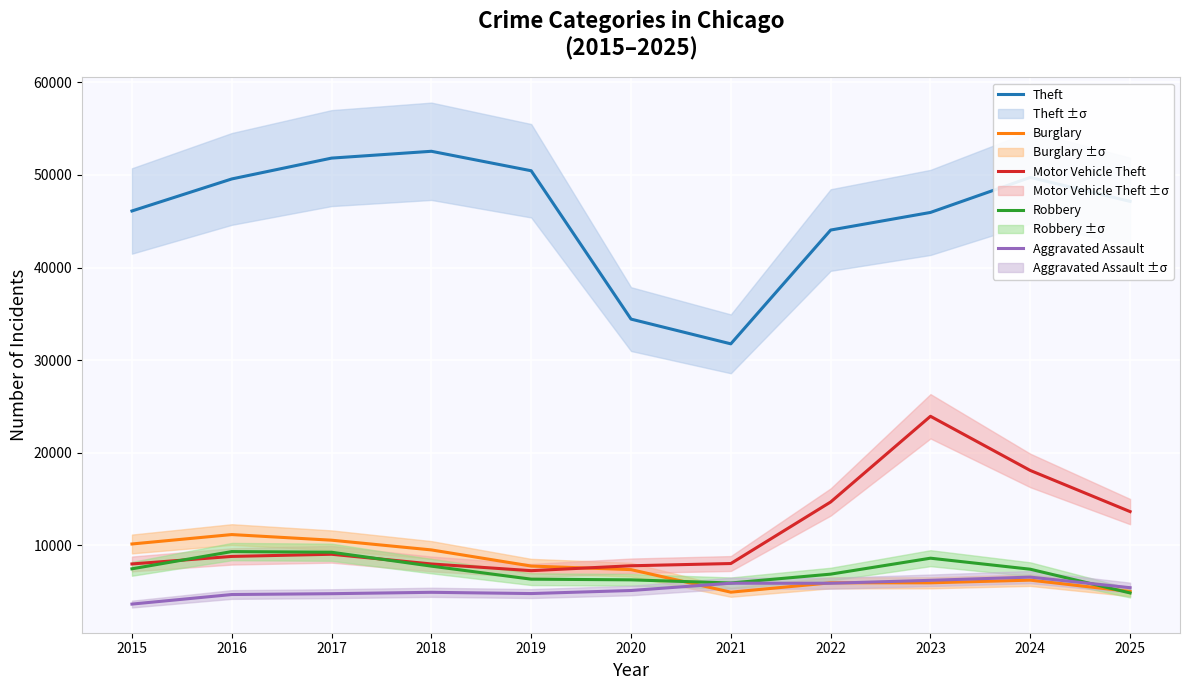

At which category does Motor Vehicle Theft reach its first local peak?

2017